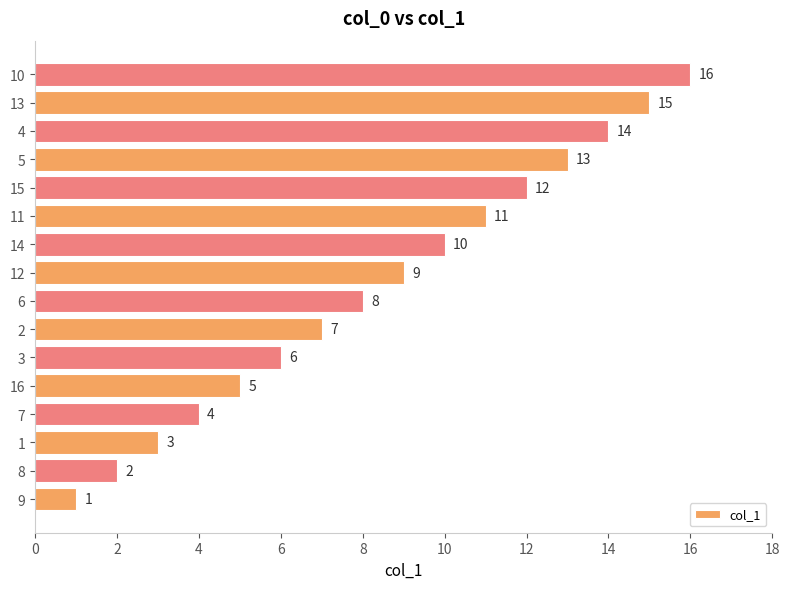

Approximately how many times larger is the value at 12 compared to 8?

4.5